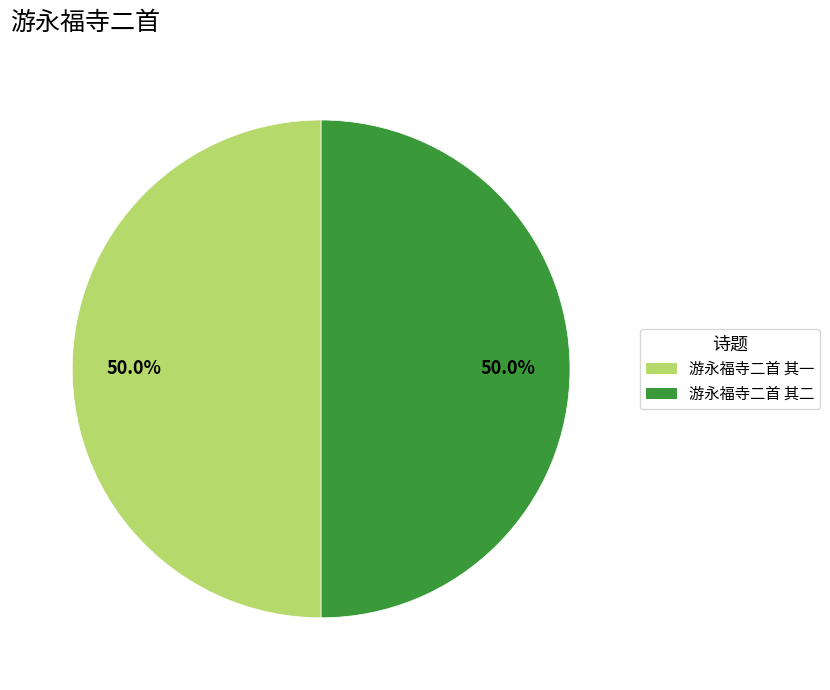

True or false: 游永福寺二首 其一 accounts for 50% of the total.

True